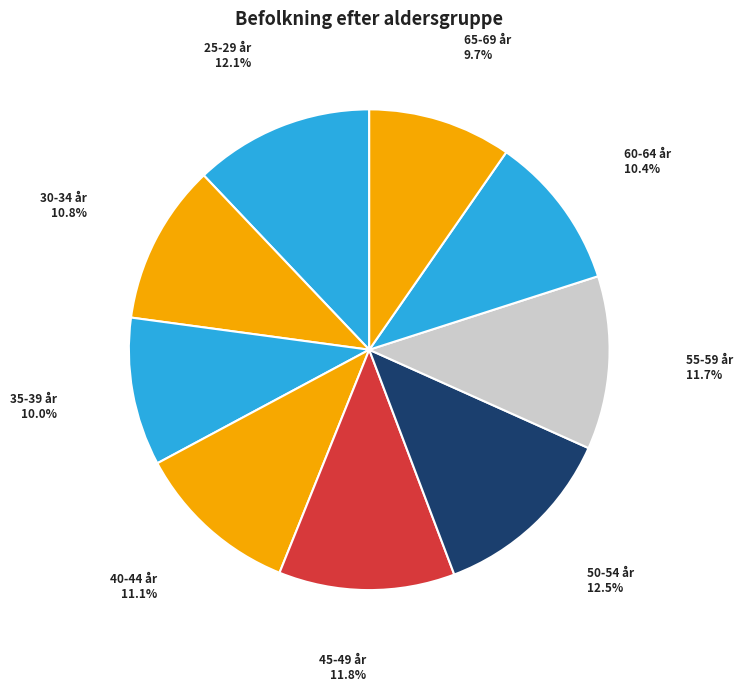

Approximately how many times larger is the value at 50-54 år compared to 40-44 år?

1.1